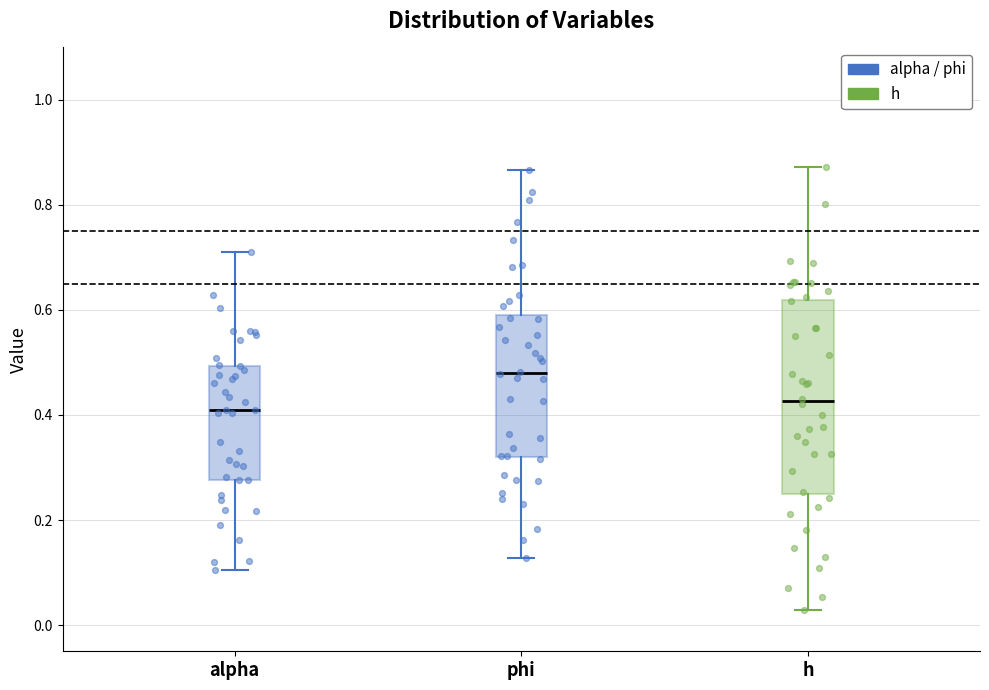

Comparing the boxes themselves (not the whiskers), which one is the tallest?

h